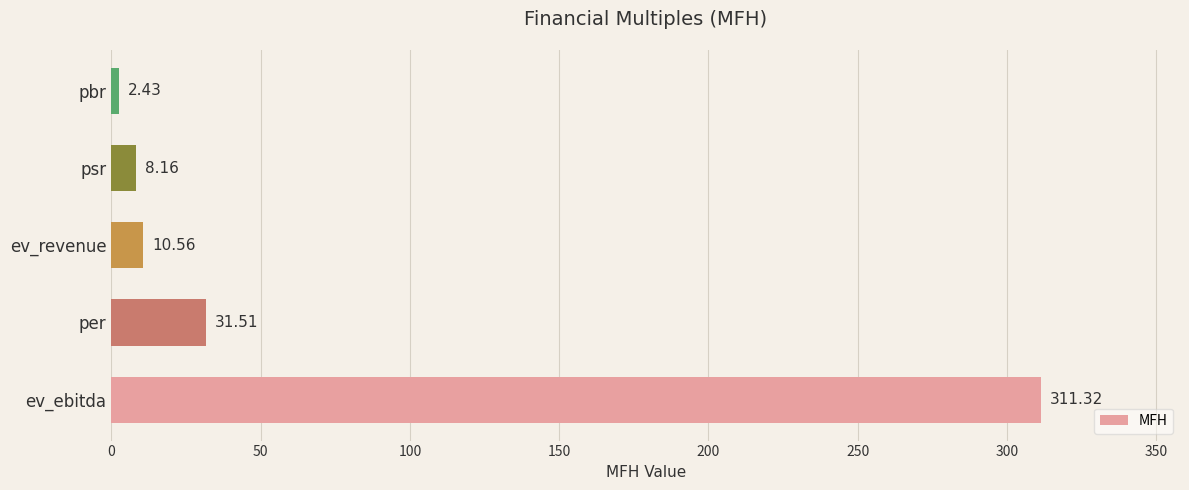

Rank the categories by value from lowest to highest.

pbr, psr, ev_revenue, per, ev_ebitda